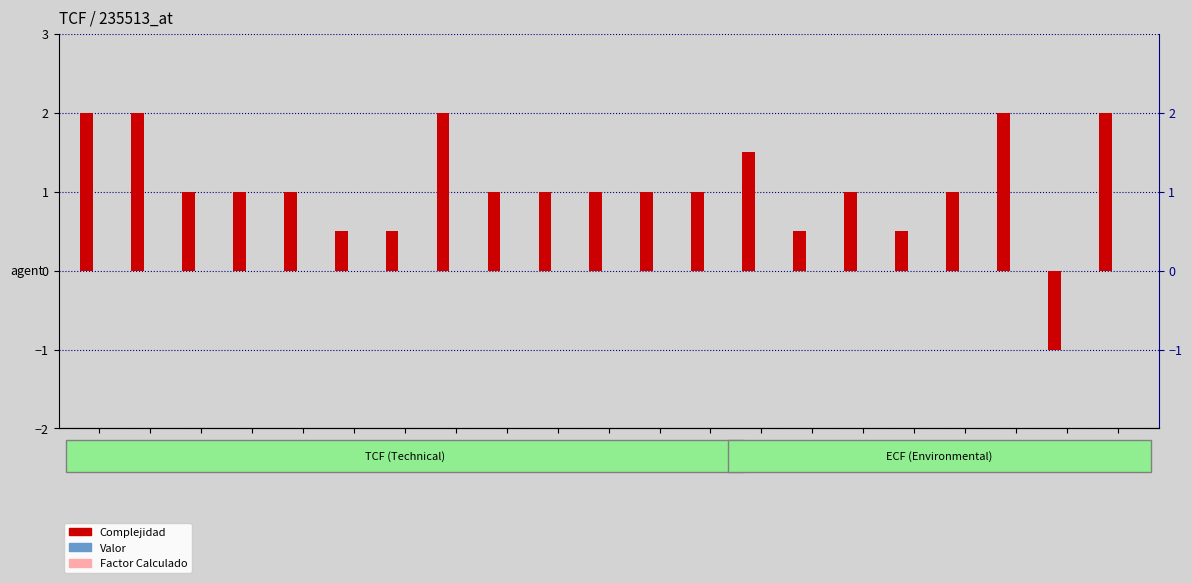

Are the bars grouped side by side (vs. stacked)?

Yes